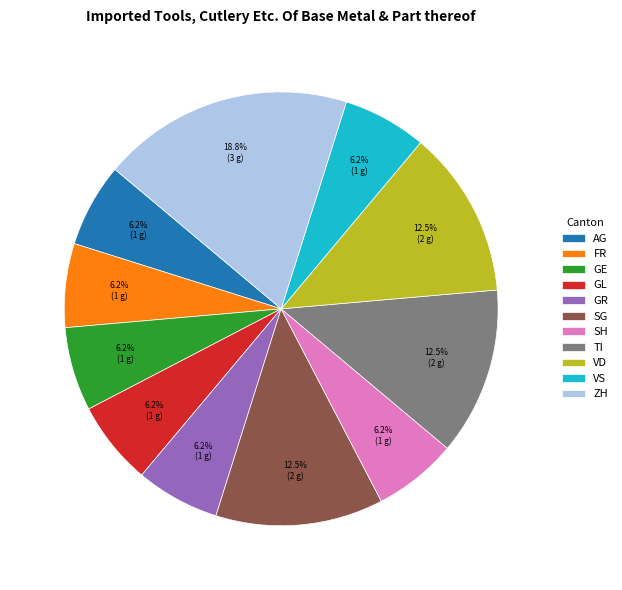

Does ZH account for over 50% of the chart?

No